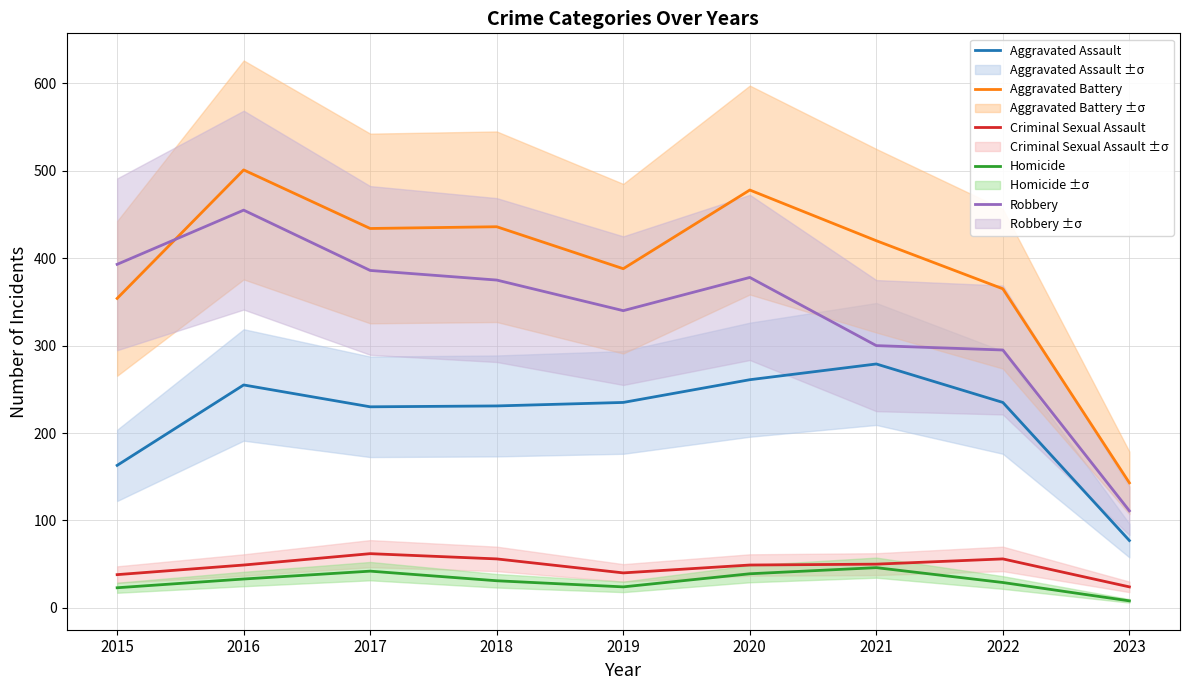

What is the difference between the highest and lowest values at 2018?

405